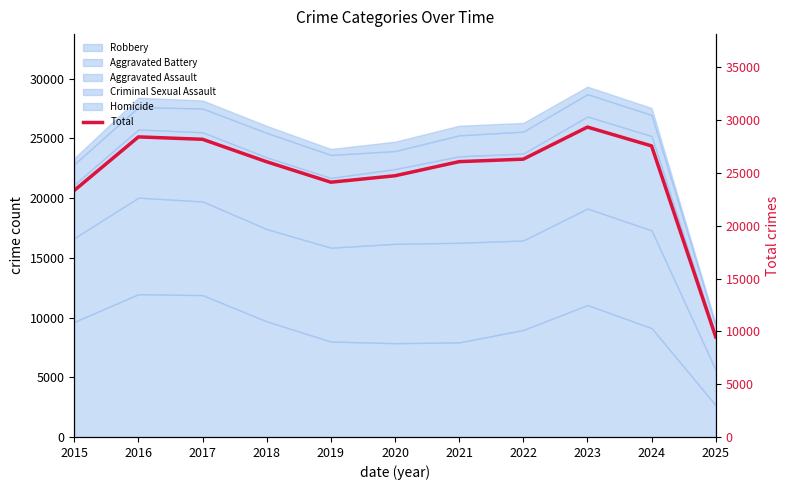

Reading left to right, extract all data points from this chart.

23343	28412	28184	26056	24122	24732	26068	26304	29341	27558	9472